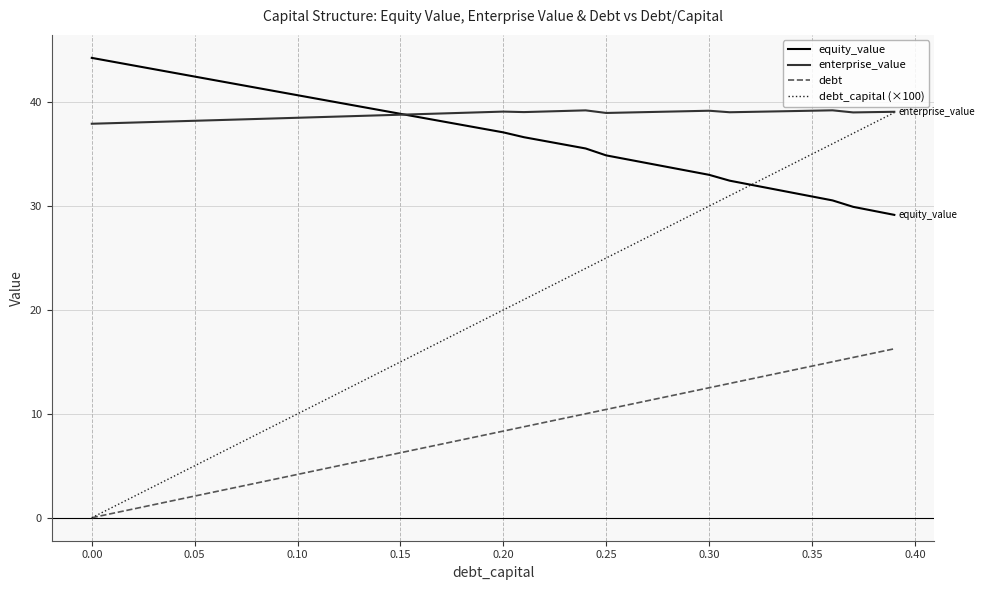

What is the sum of all debt_capital (×100) values?

780.0